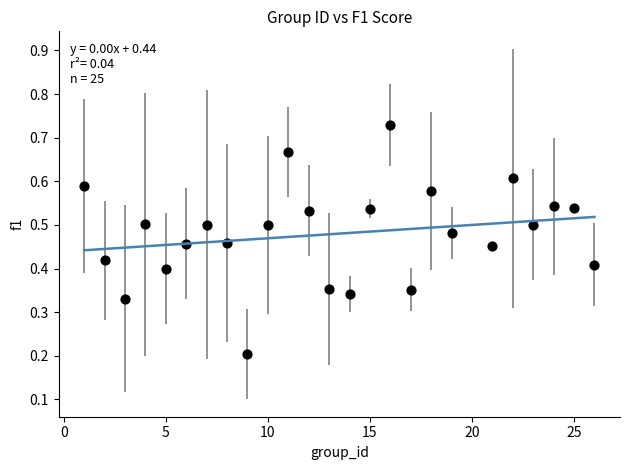

What is the range of X values (max minus min)?

25.0